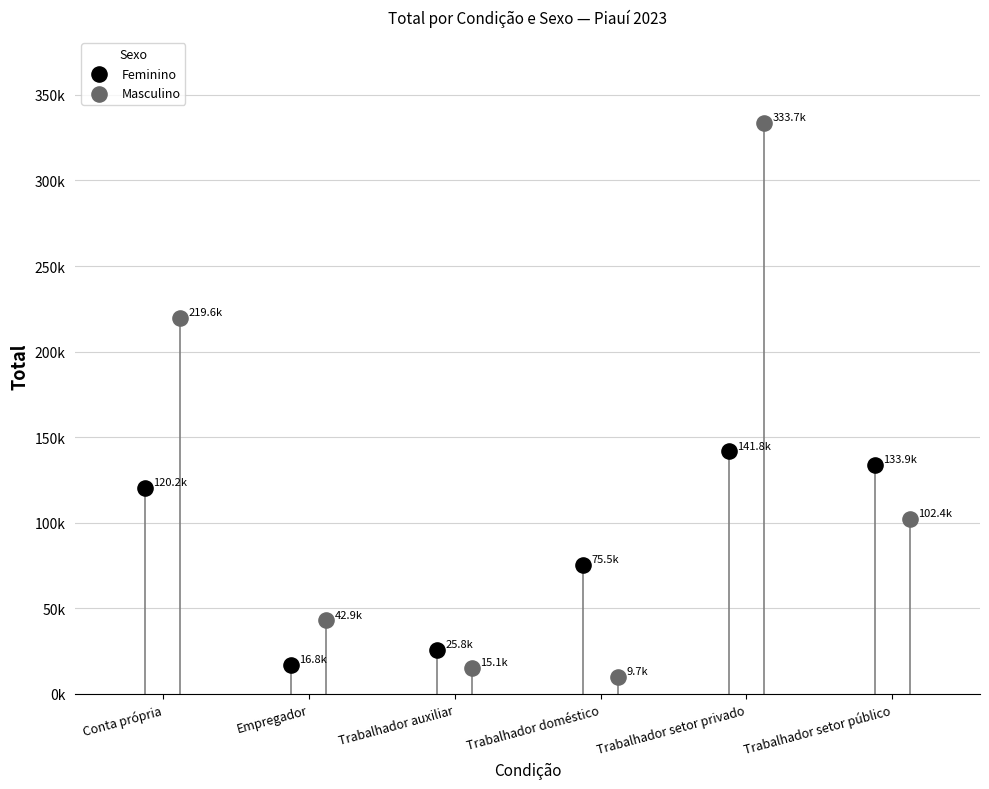

Which series contains the highest Y value?

Masculino